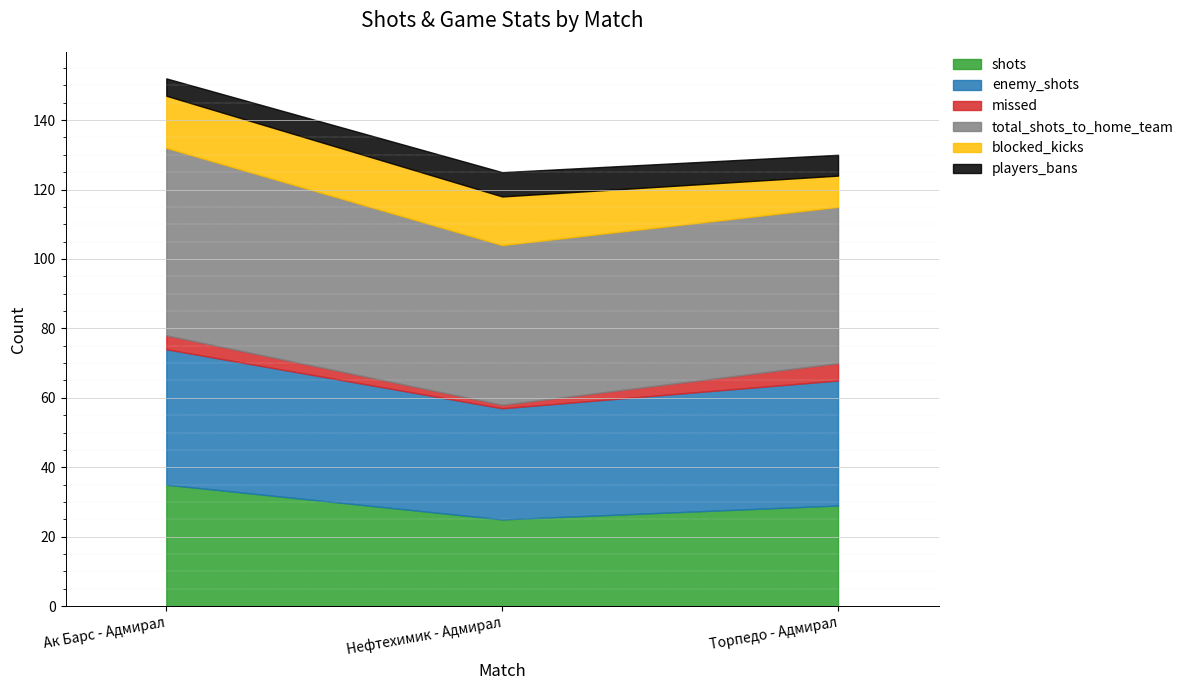

At which category is the sum across all series the highest?

Ак Барс - Адмирал